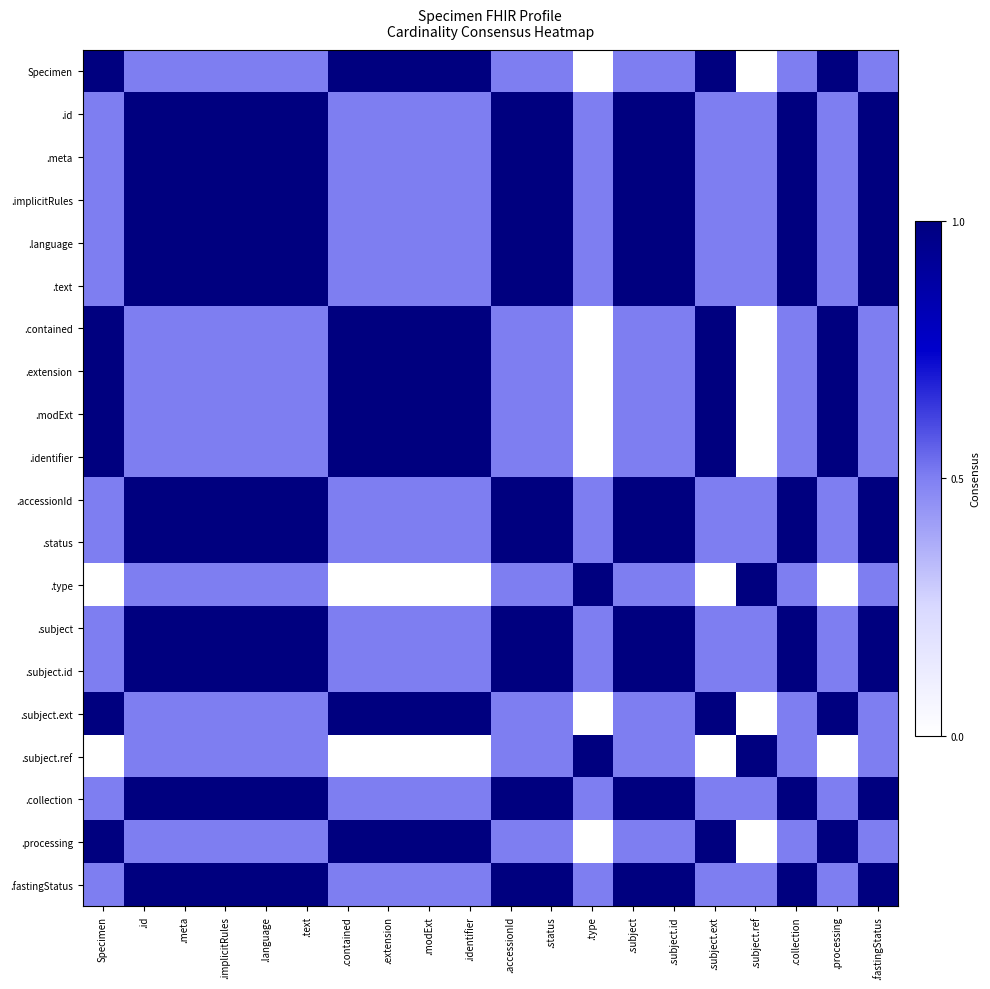

Which category has the highest value across all series?

Specimen